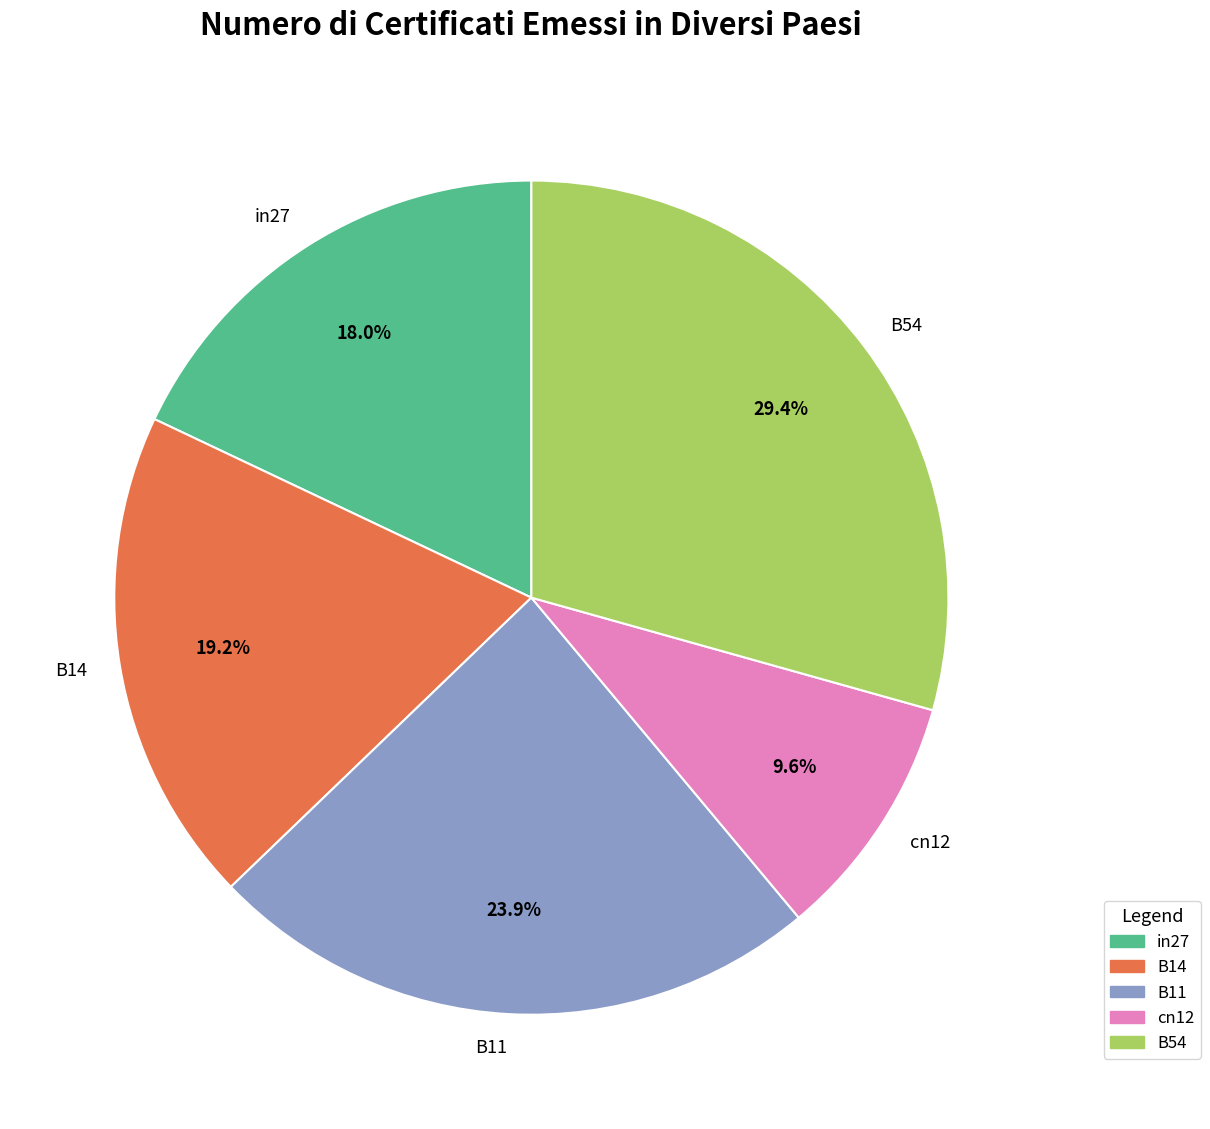

What percentage is the in27 slice, to the nearest percent?

18%